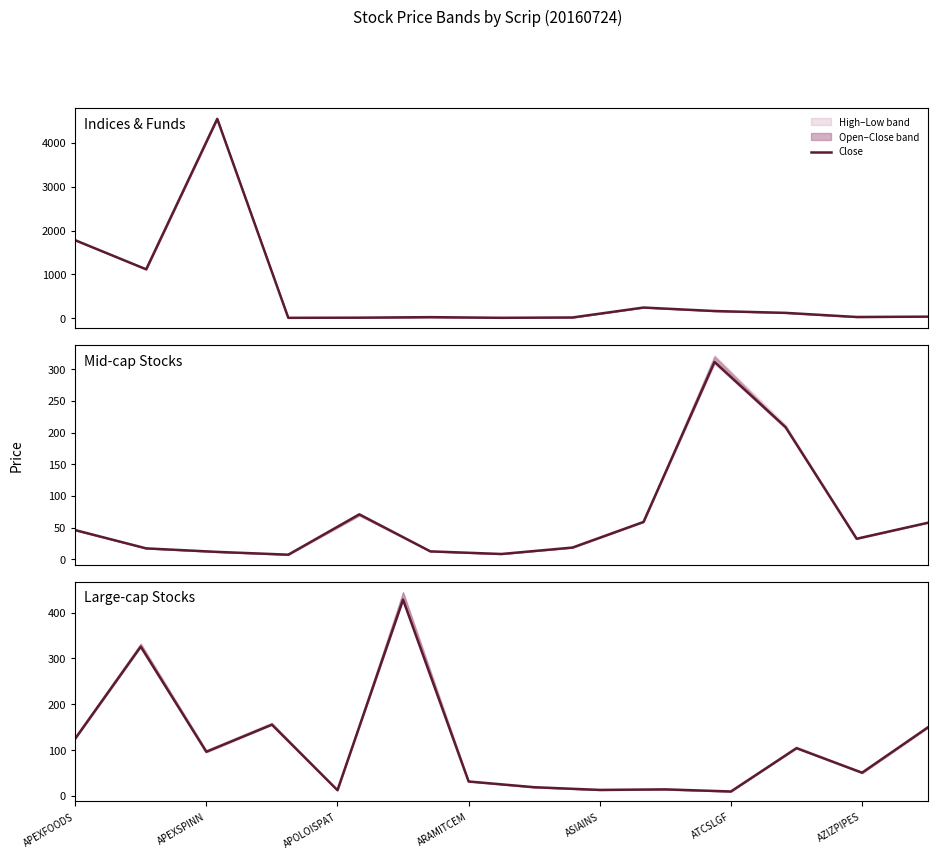

How many categories are shown in the chart?

14